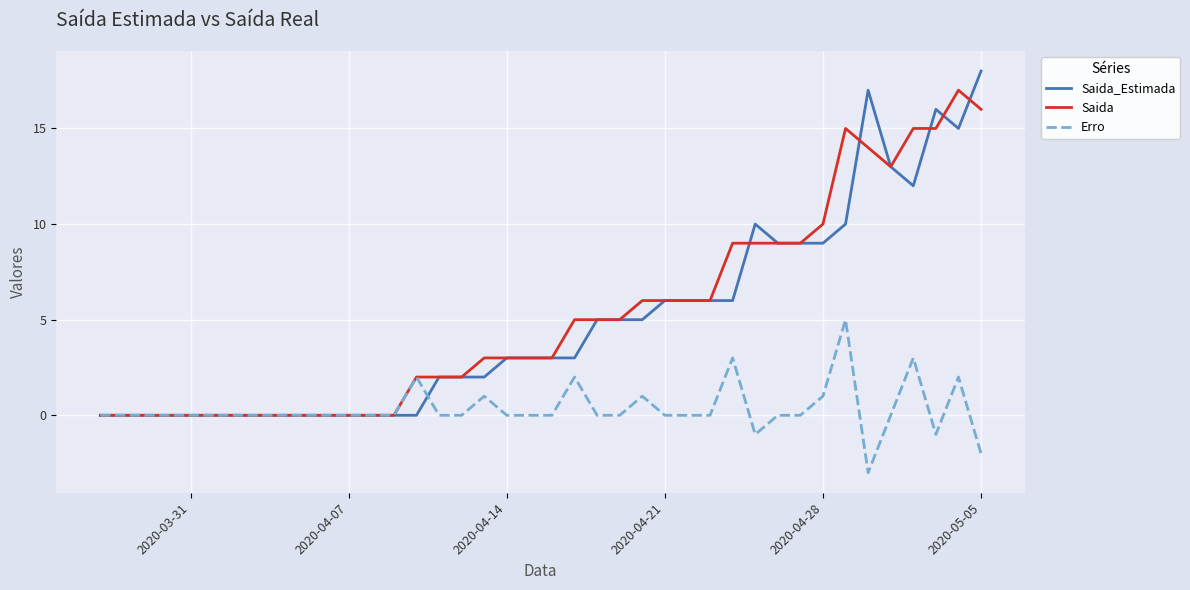

Rank the series by their maximum value, from lowest to highest.

Erro, Saida, Saida_Estimada